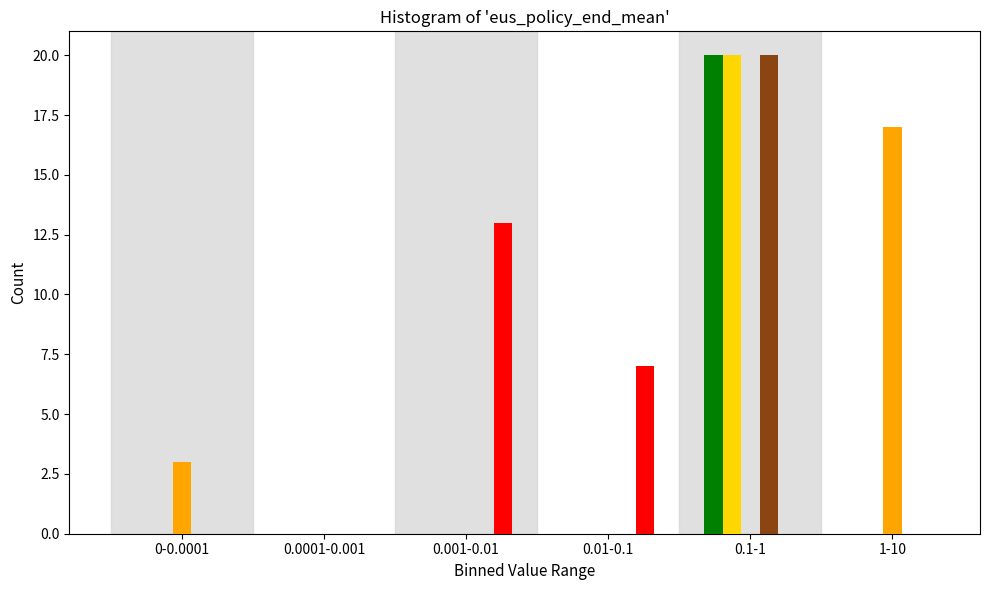

What is the maximum value shown in the chart?

20